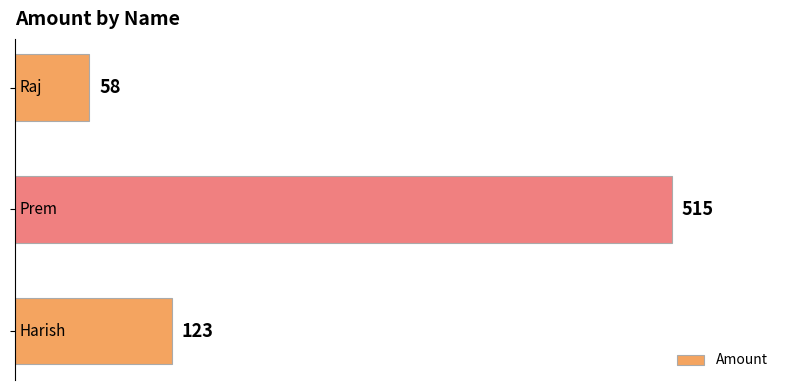

What is the greatest value displayed?

515